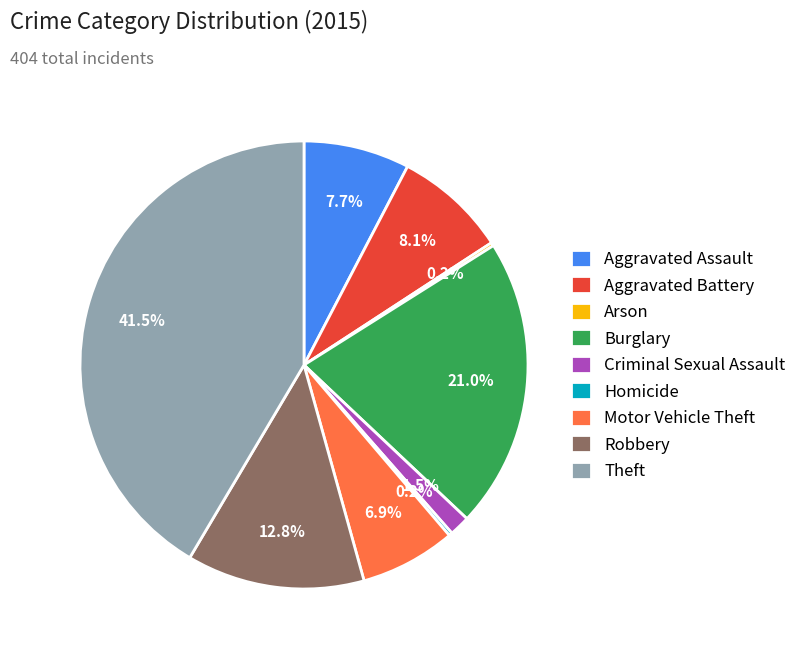

Between Theft and Robbery, which is larger?

Theft